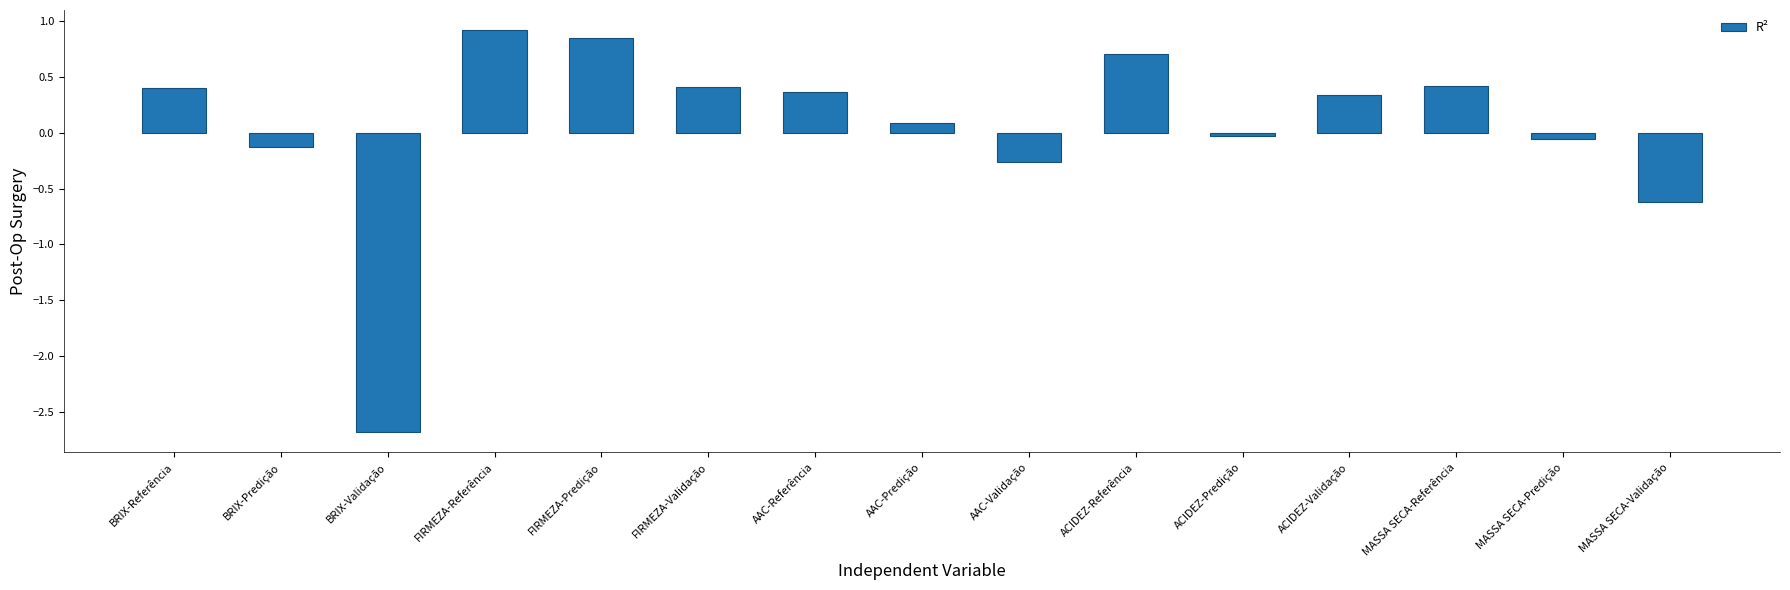

The value at MASSA SECA-Validação is -1.1. True or false?

False